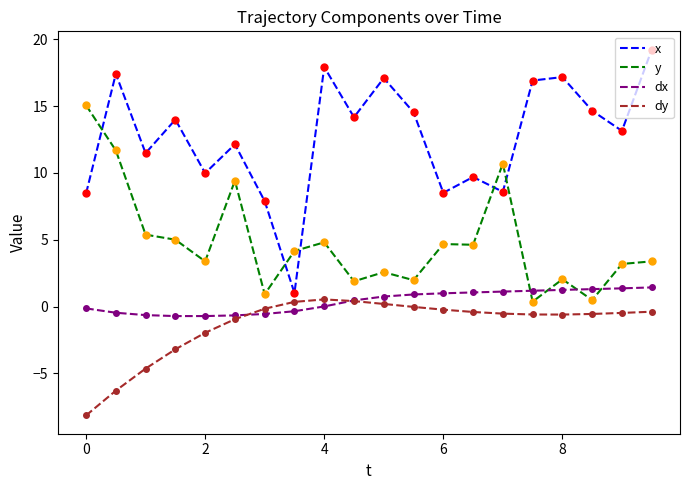

Which series has the largest total across all categories?

x